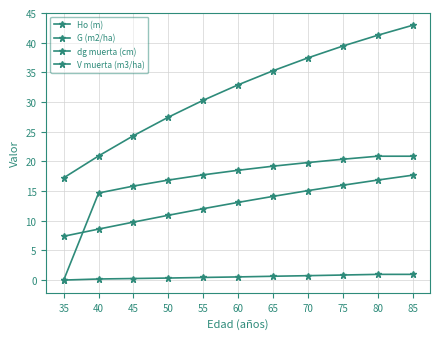

Between 55 and 60, which series saw the biggest shift?

G (m2/ha)